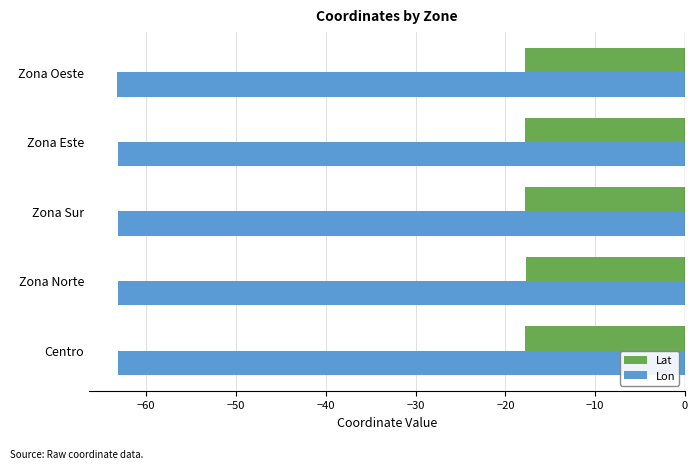

The value of Lat at Zona Sur is -29.8. True or false?

False